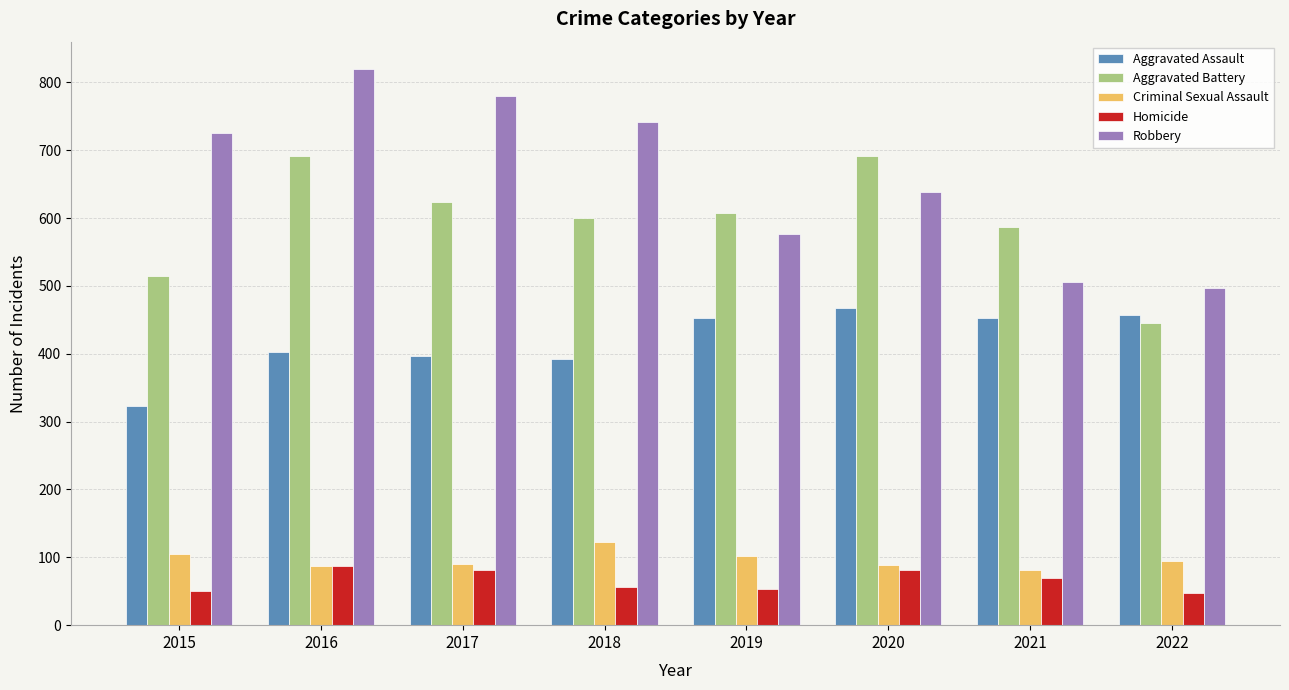

At which category does the chart reach its peak across all series?

2016